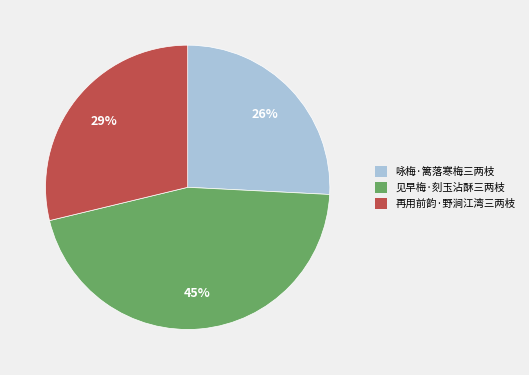

To the nearest percent, what is the average slice percentage?

33%